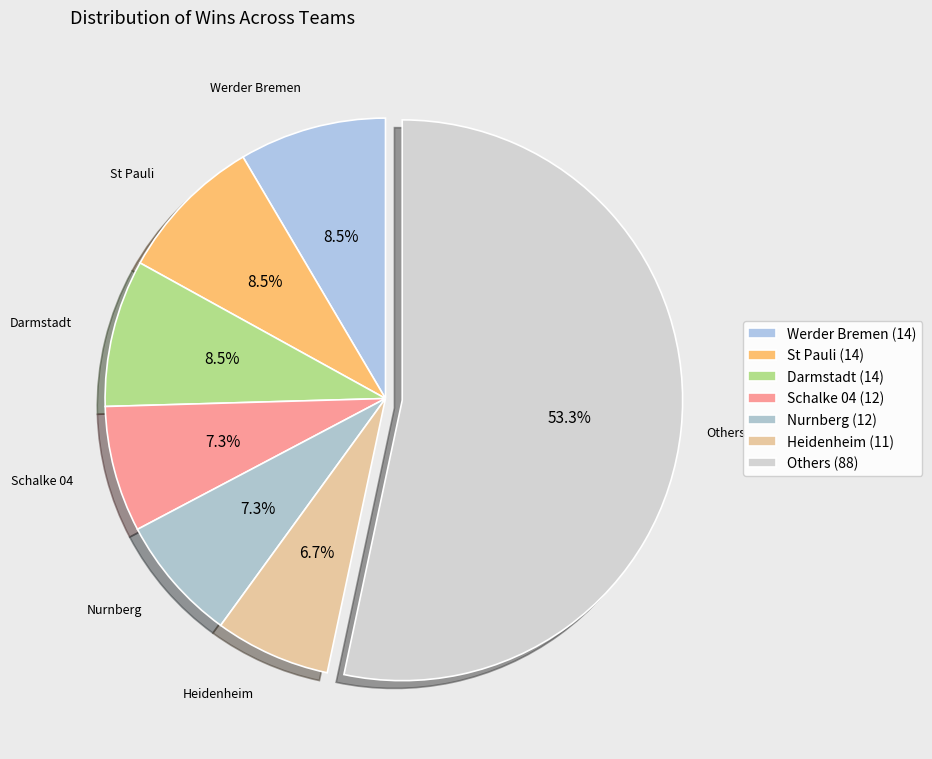

How many segments does this pie chart have?

7